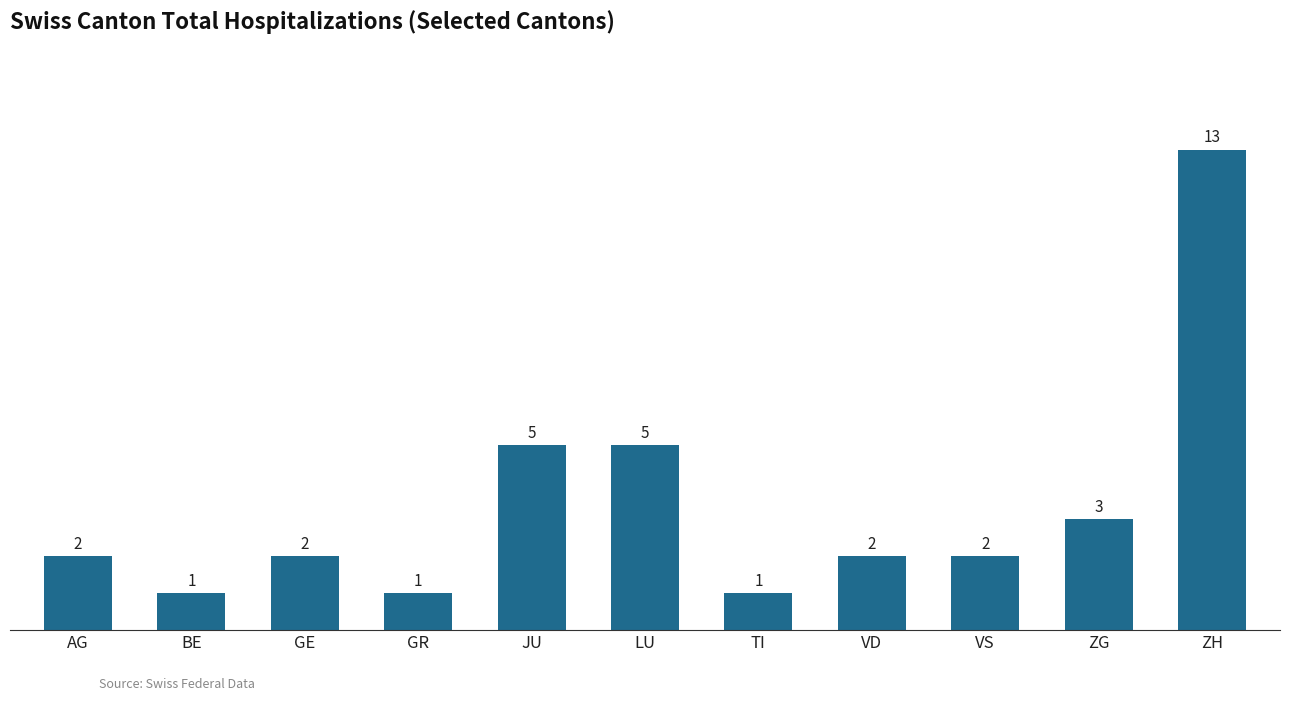

Reading left to right, list all the values displayed in this chart.

AG=2	BE=1	GE=2	GR=1	JU=5	LU=5	TI=1	VD=2	VS=2	ZG=3	ZH=13